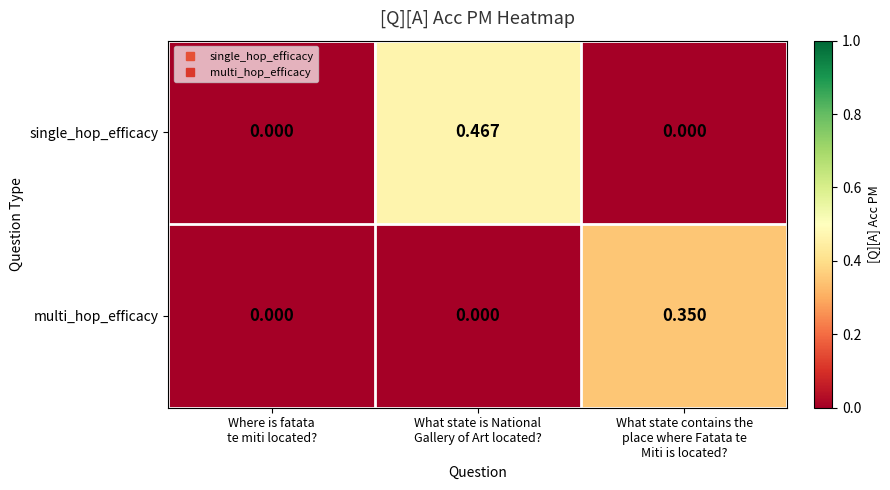

Which series has the largest total across all categories?

single_hop_efficacy